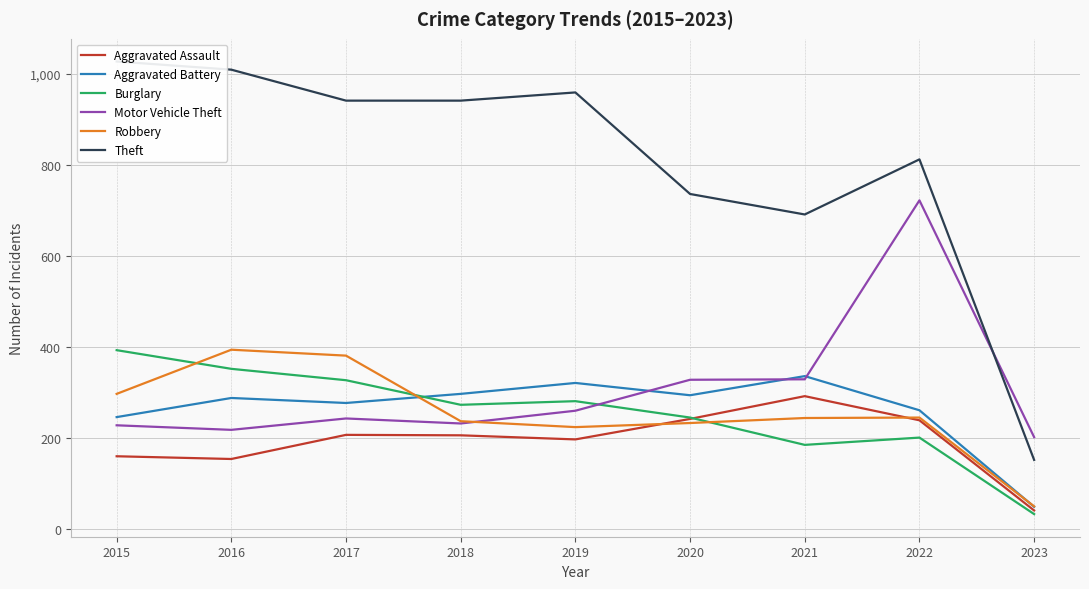

Is it true that Aggravated Assault equals 242 at 2020?

True